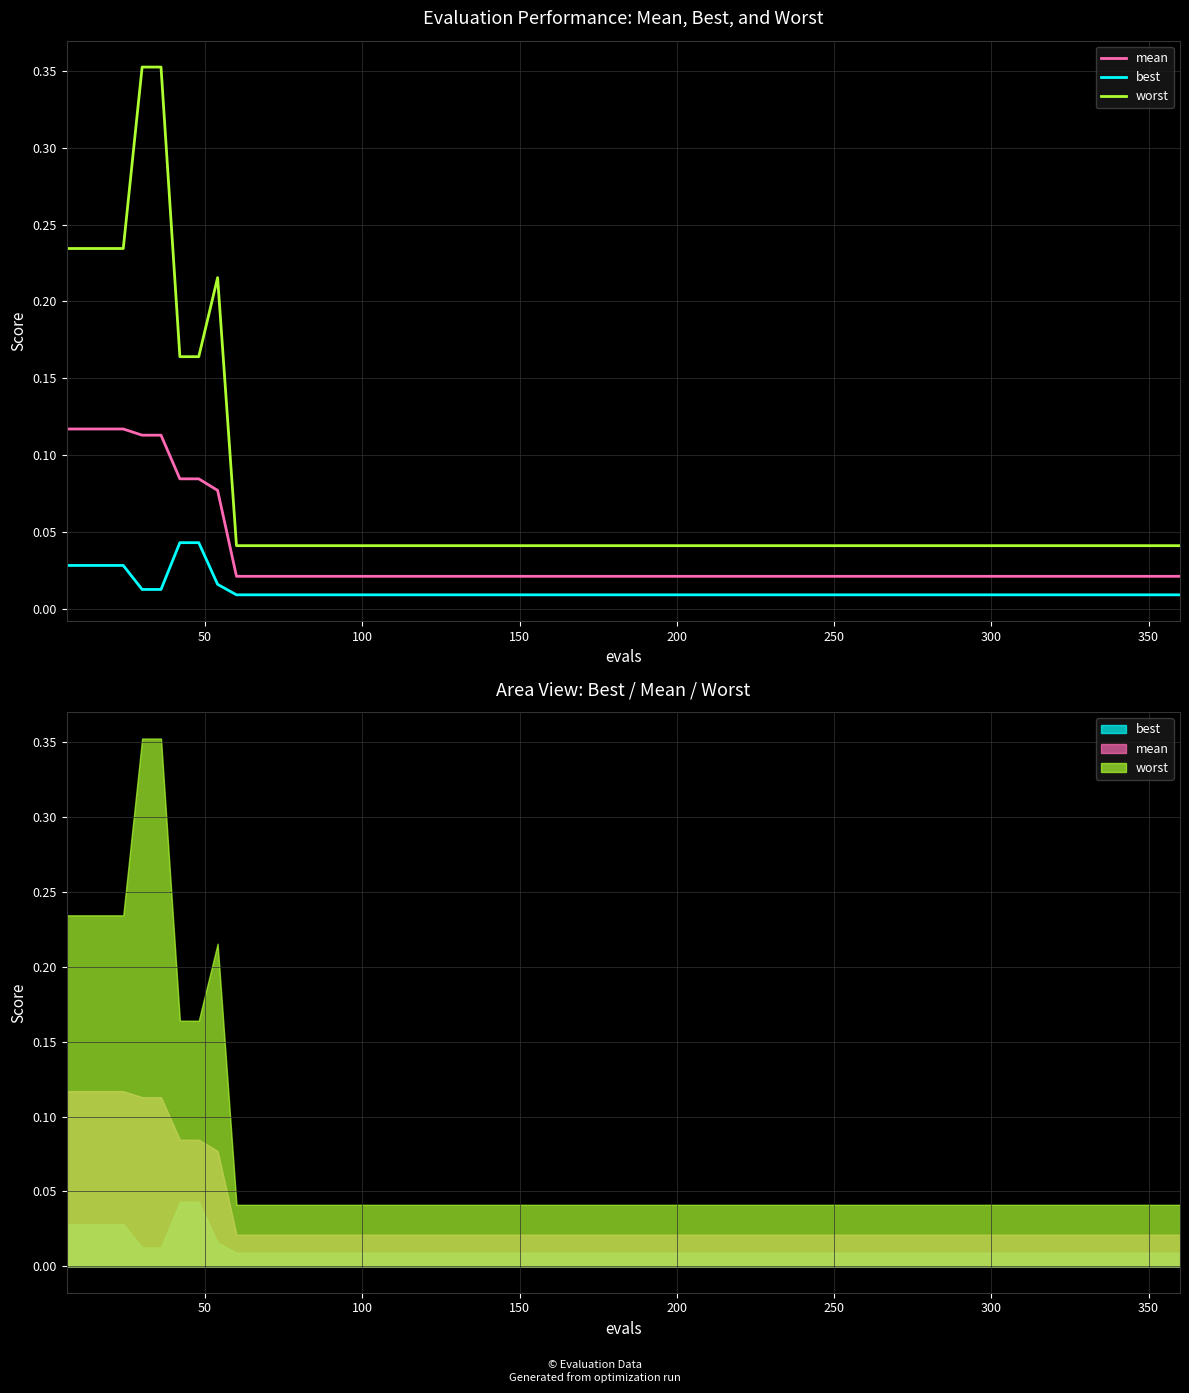

Which series has the largest total across all categories?

worst